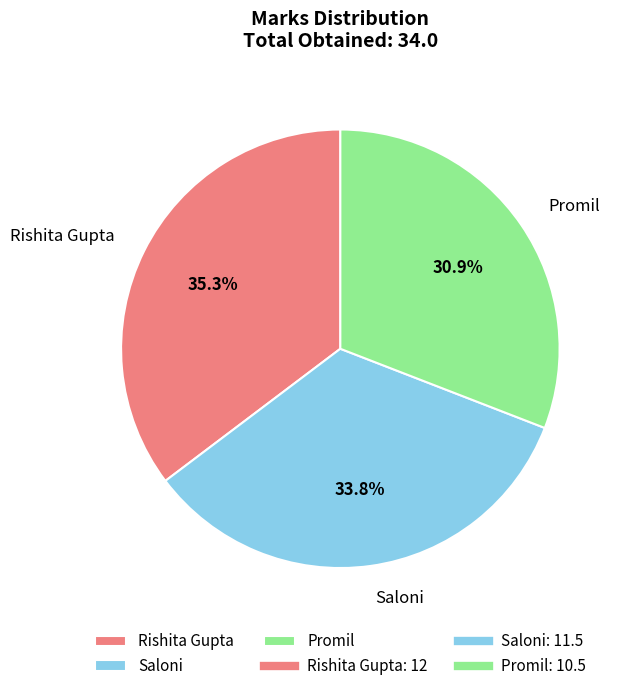

What is the ratio of the value at Saloni to the value at Promil?

1.1